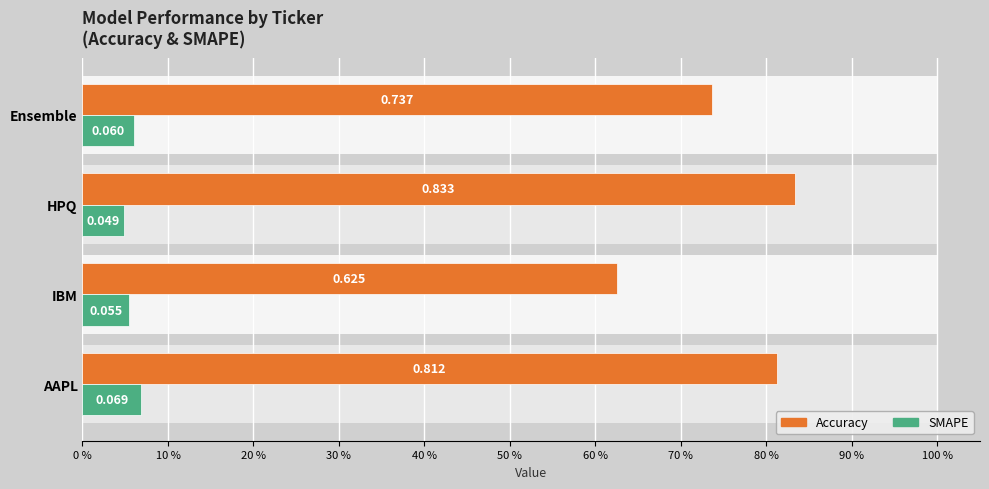

What is the value of the Accuracy bar at the 4th from the left?

0.7